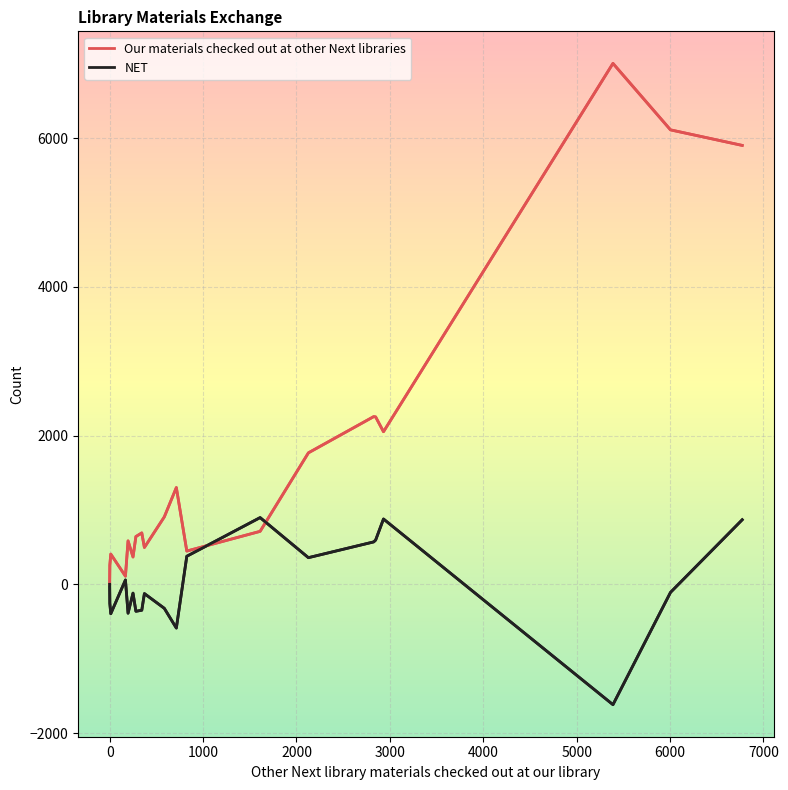

What is the highest value of the NET series?

898